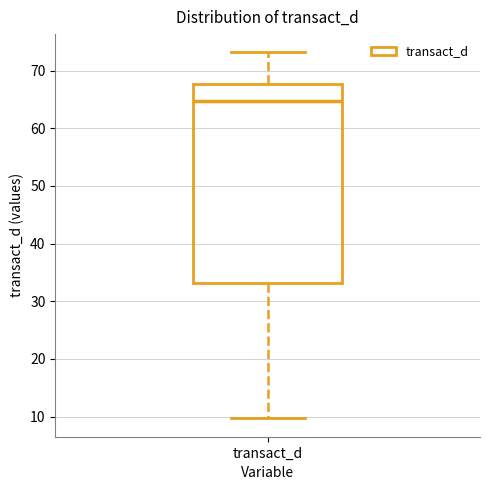

Where is the lower edge of the box for transact_d on the y-axis? The values are not printed on the chart, so give them approximately, as read against the axis.

33